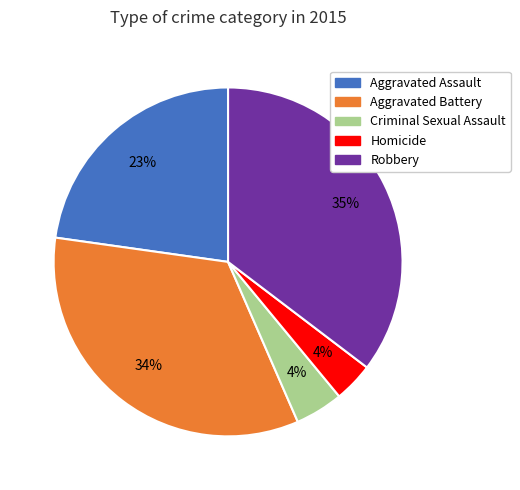

Which slice is the largest?

Robbery